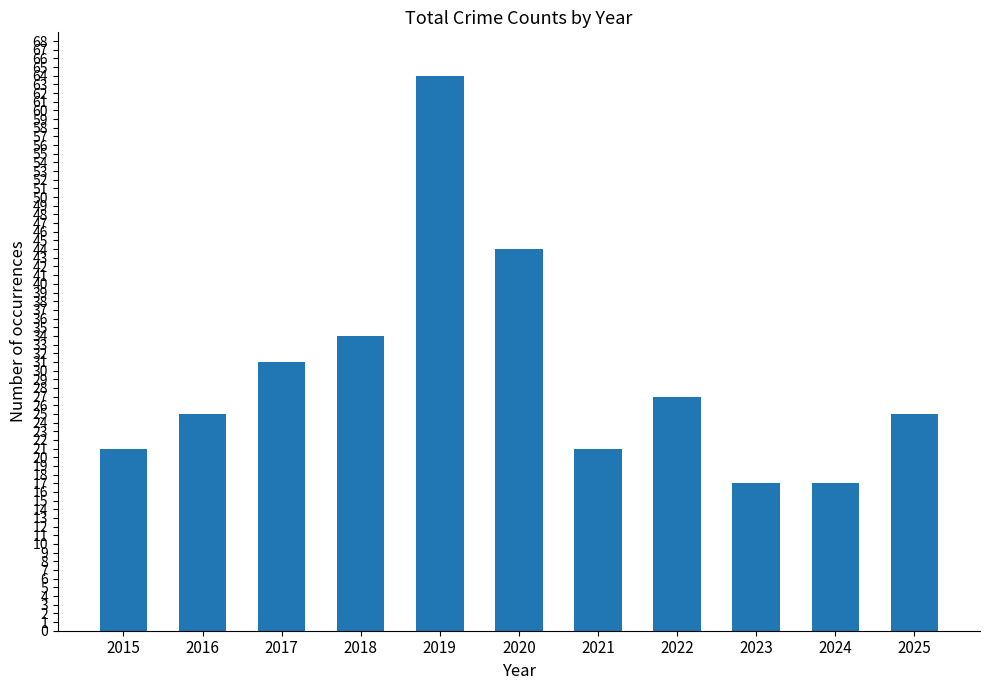

Reading right to left, list all the values displayed in this chart.

2025=25	2024=17	2023=17	2022=27	2021=21	2020=44	2019=64	2018=34	2017=31	2016=25	2015=21